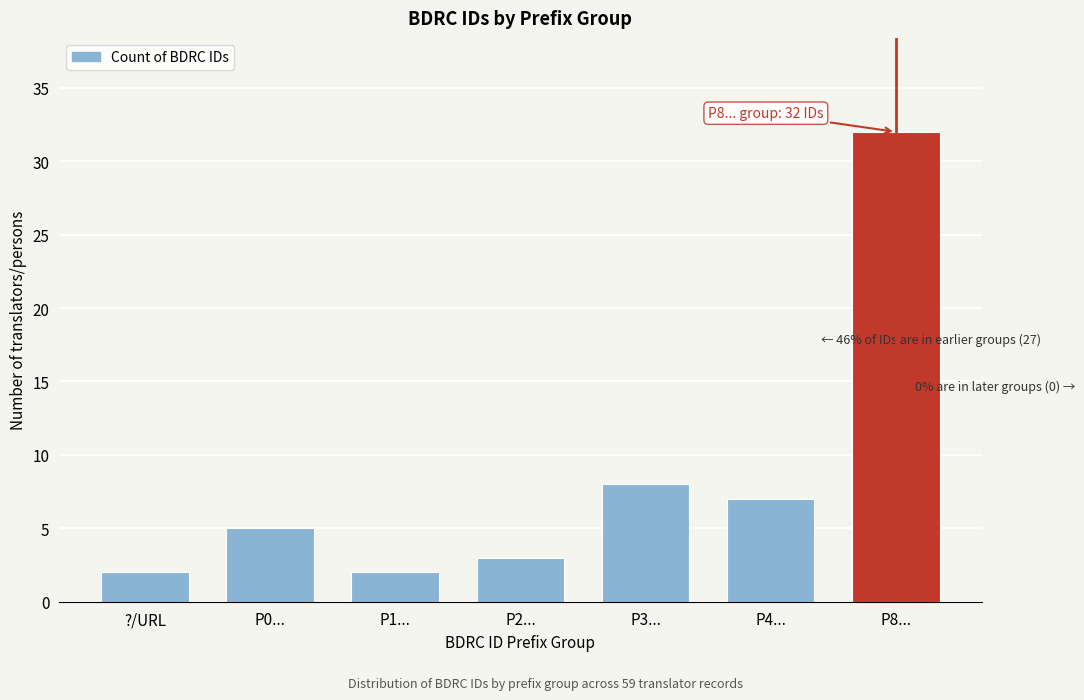

Reading left to right, extract all data points from this chart.

2	5	2	3	8	7	32